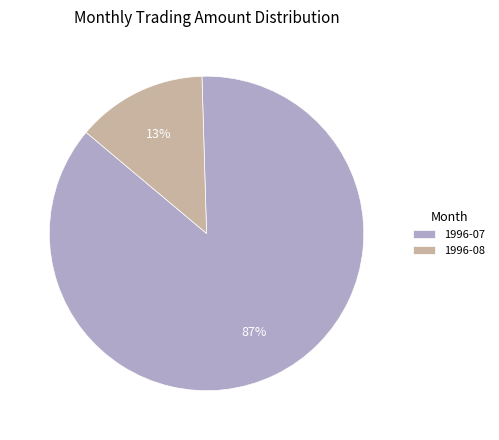

How many segments does this pie chart have?

2